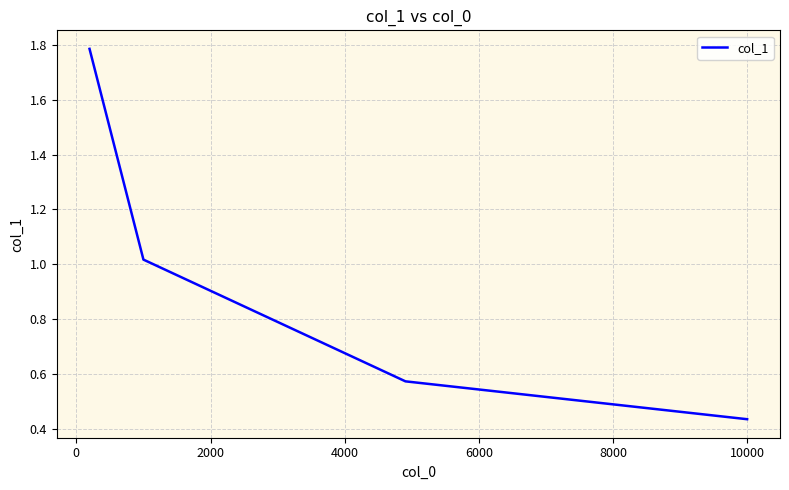

True or false: there are more than 0 points higher than both neighbors.

False